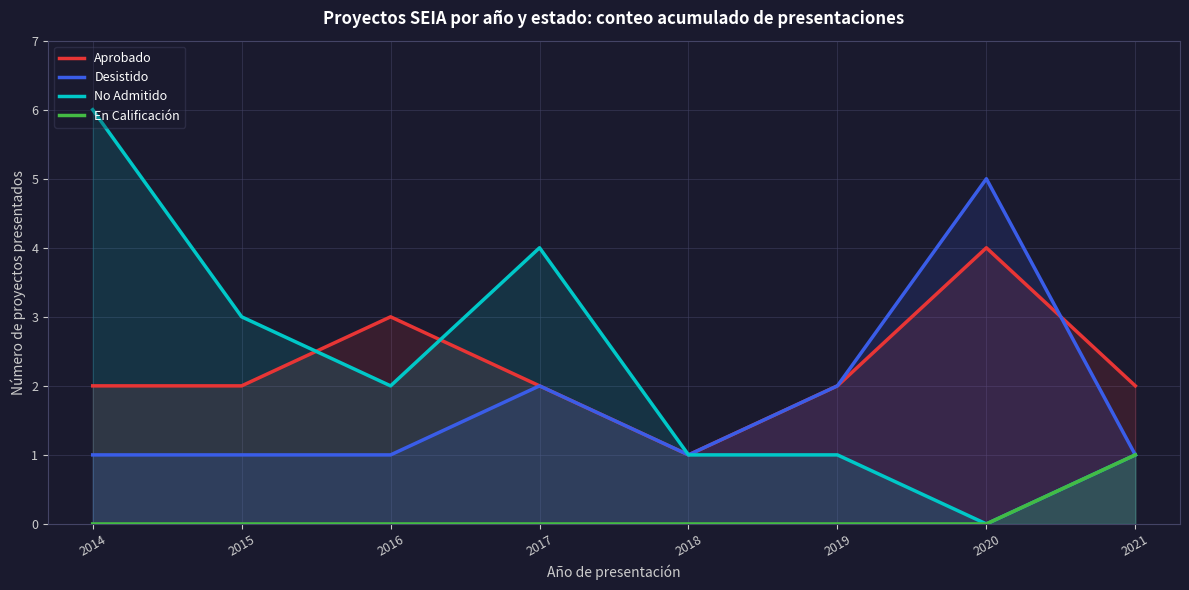

How many distinct data groups are displayed?

4